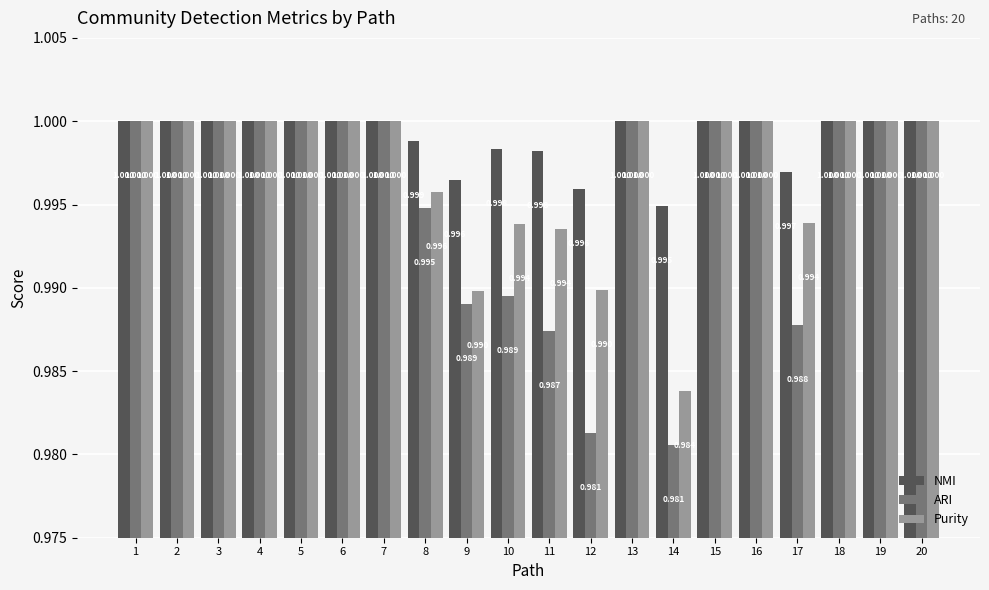

Is the value of NMI at 1 greater than the value of ARI at 17?

Yes